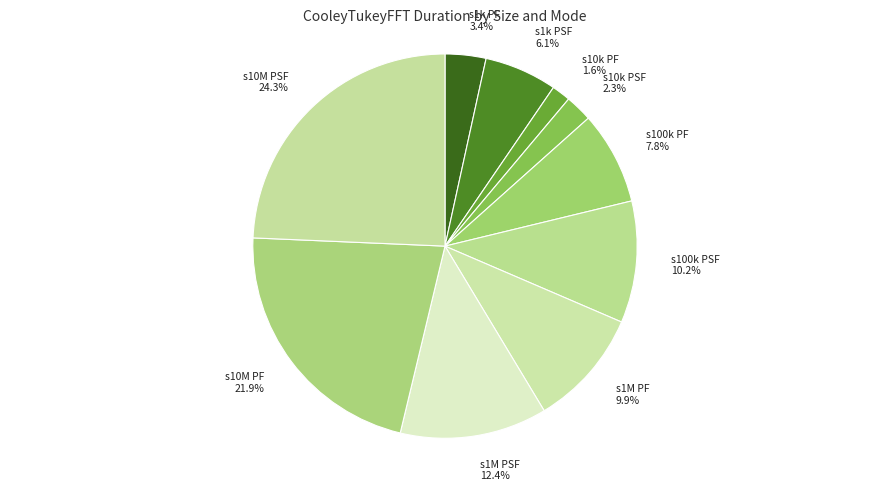

Which slice is the smallest?

s10k PF